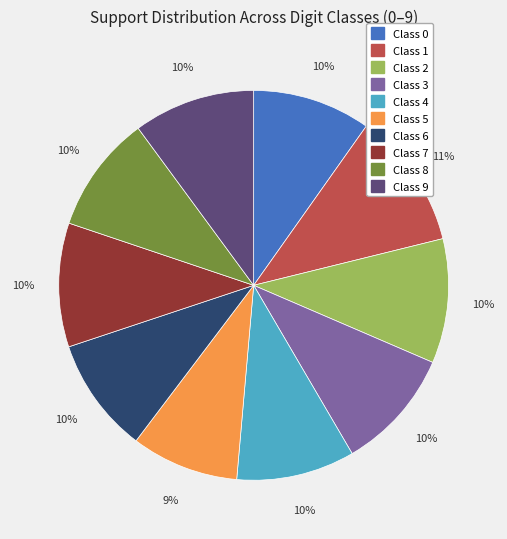

Do Class 0 and Class 7 together represent more than half of the pie?

No